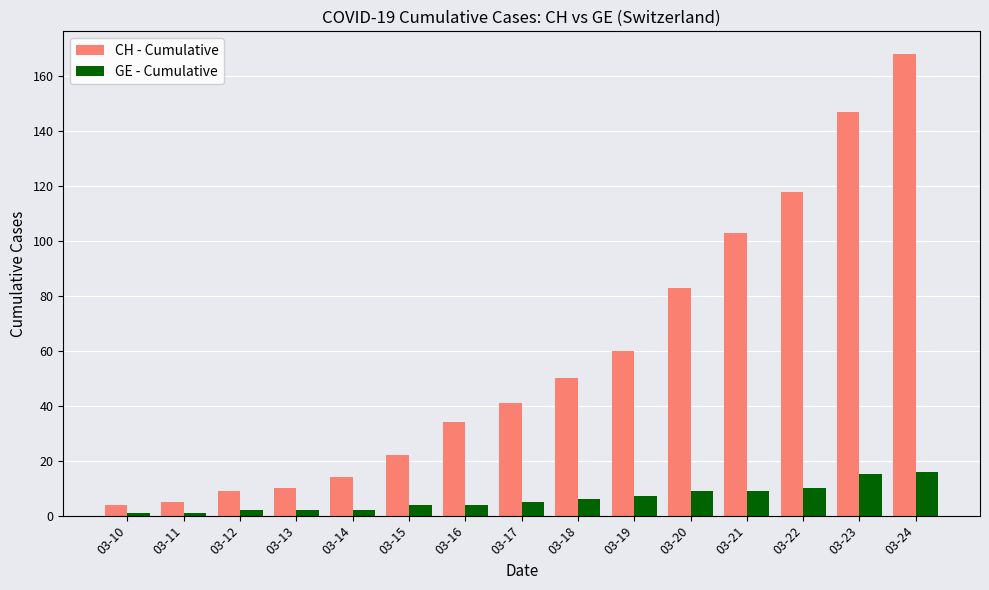

What is the minimum value for CH - Cumulative?

4